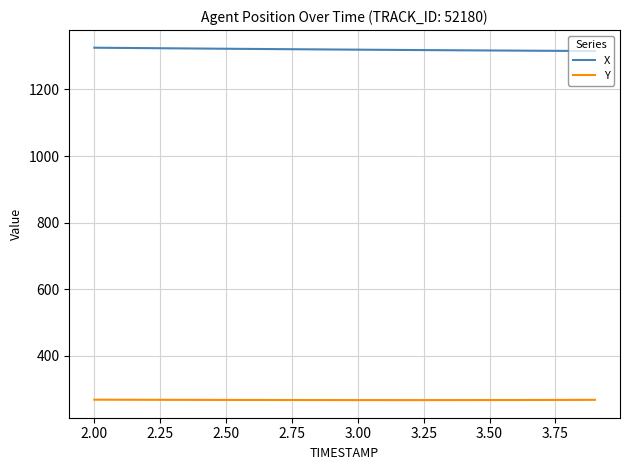

What is the smallest value displayed?

266.0